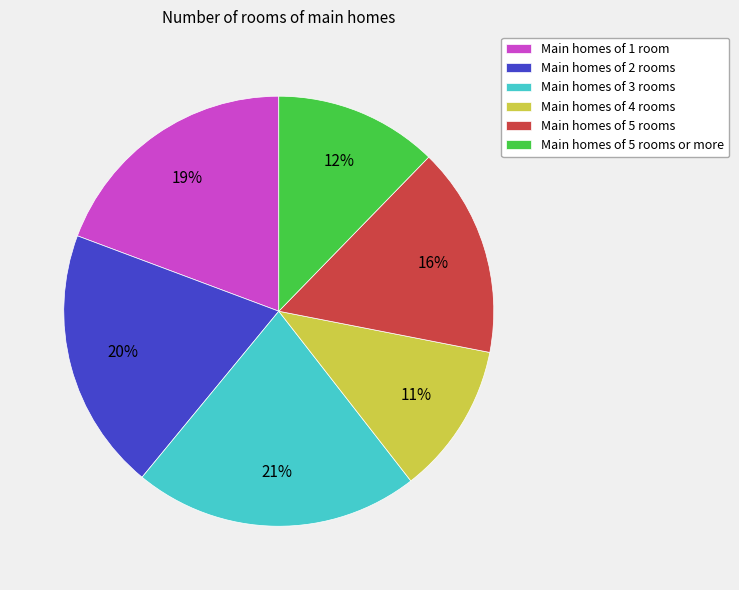

Approximately how many times larger is the value at Main homes of 1 room compared to Main homes of 5 rooms?

1.2